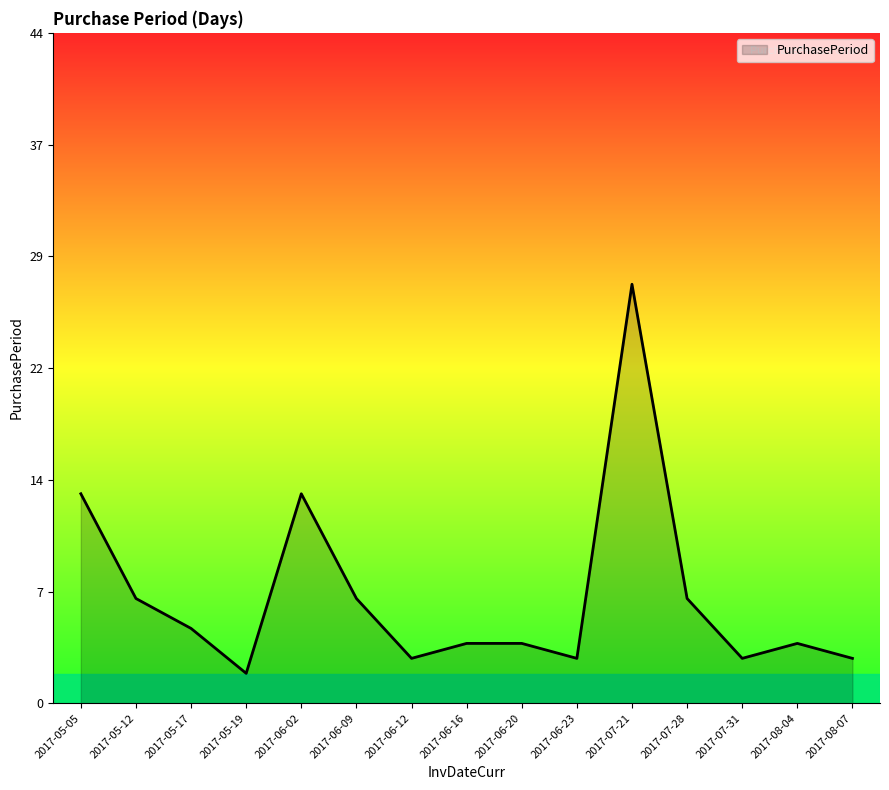

Does the chart have visible grid lines?

No